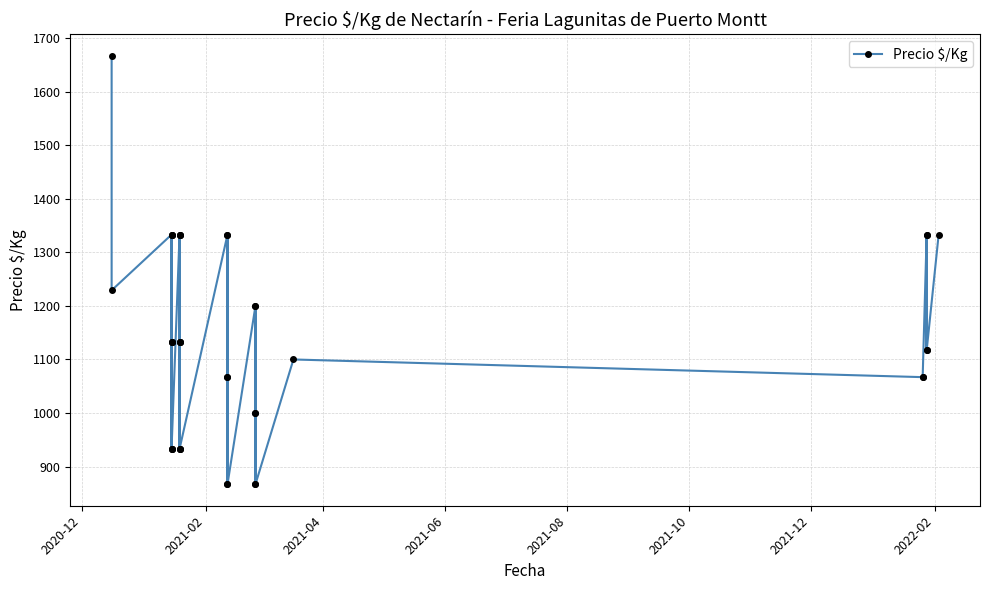

What is the minimum value shown in the chart?

867